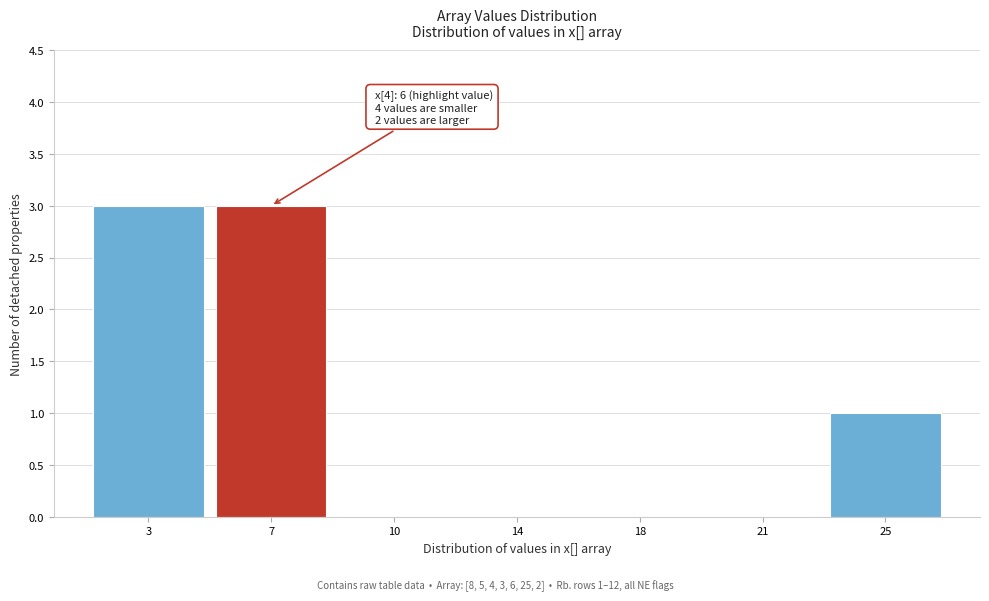

Reading right to left, transcribe all the data shown in this chart.

25=1	21=0	18=0	14=0	10=0	7=3	3=3